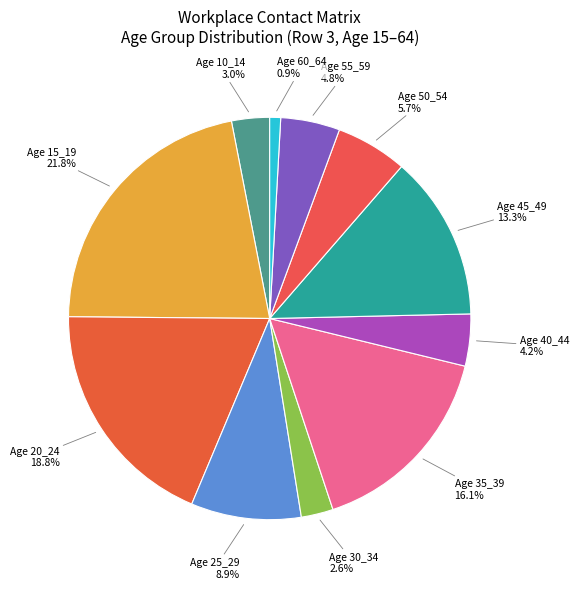

Count the number of slices in the pie.

11